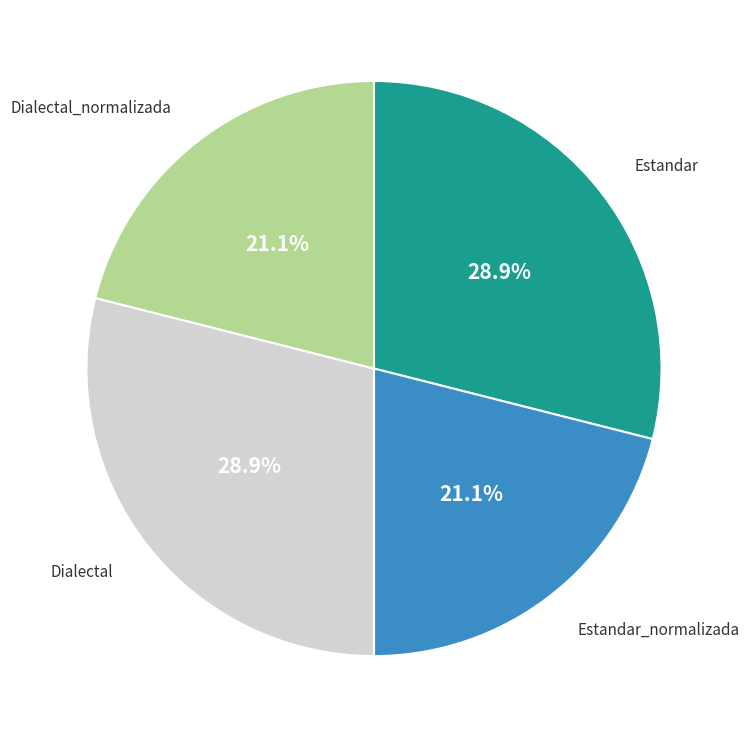

Is there a majority slice in this chart?

No